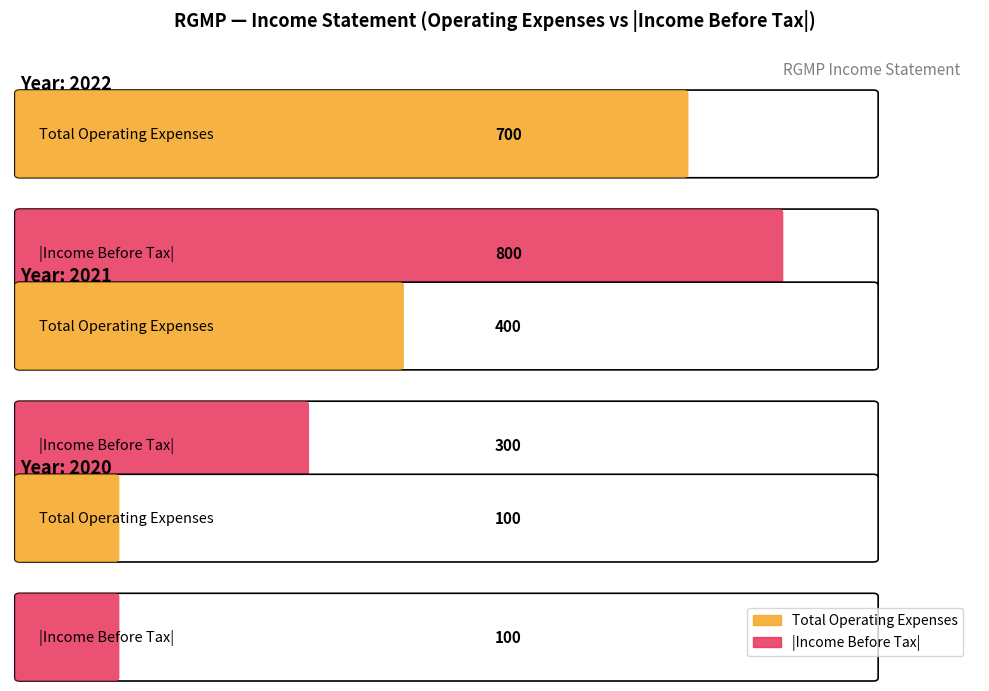

What position from the right is 2021-12-31?

2